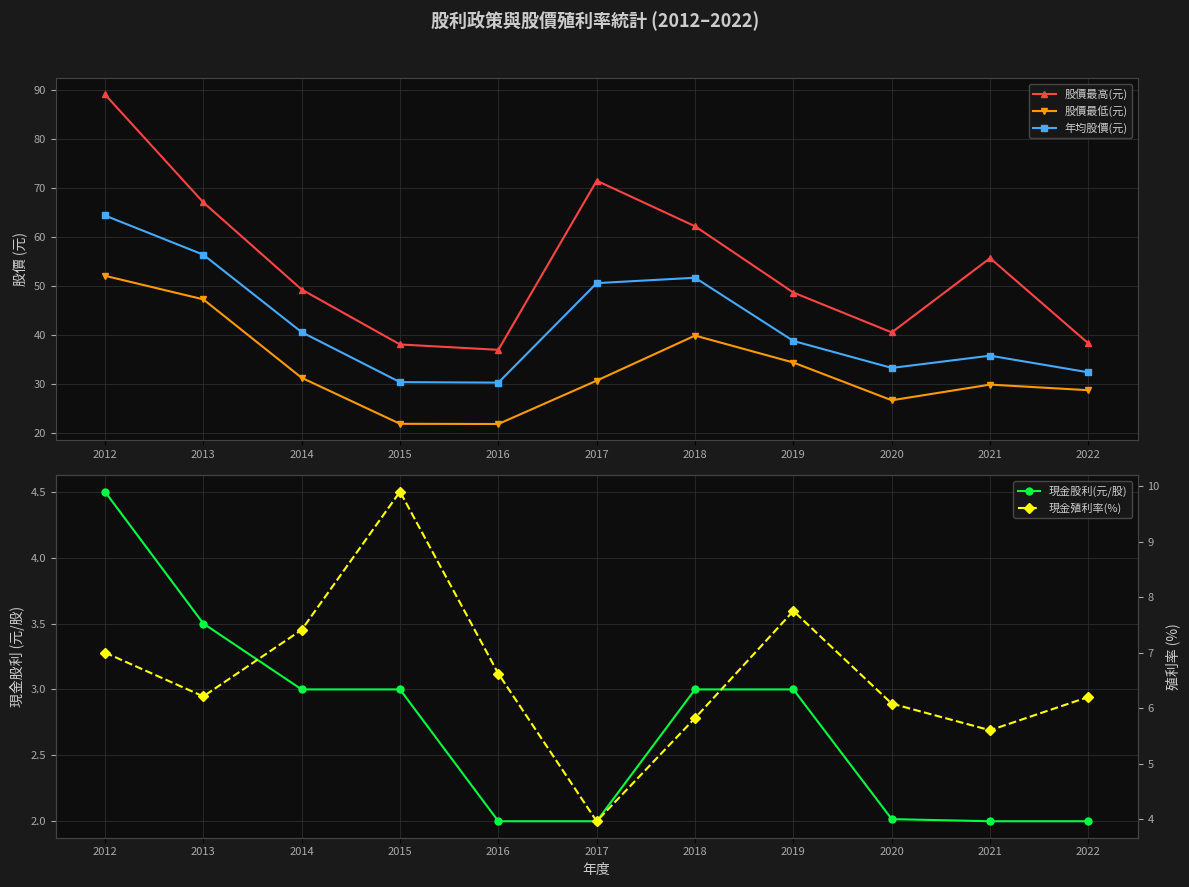

What is the difference between the 股價最高(元) values at 2017 and 2021?

15.8